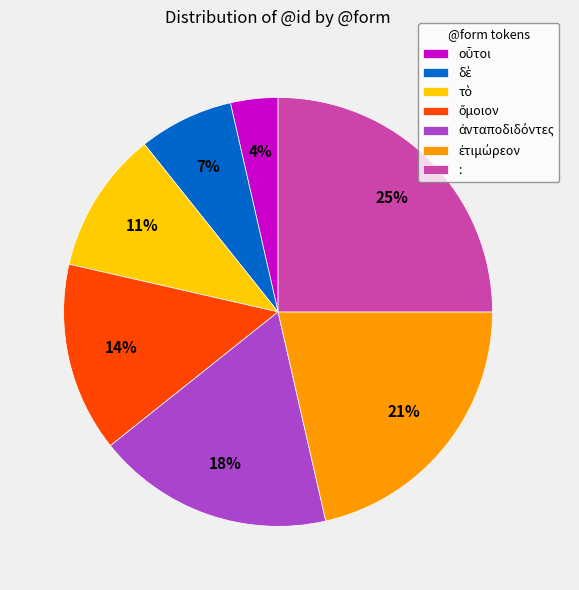

True or false: : accounts for 19% of the total.

False